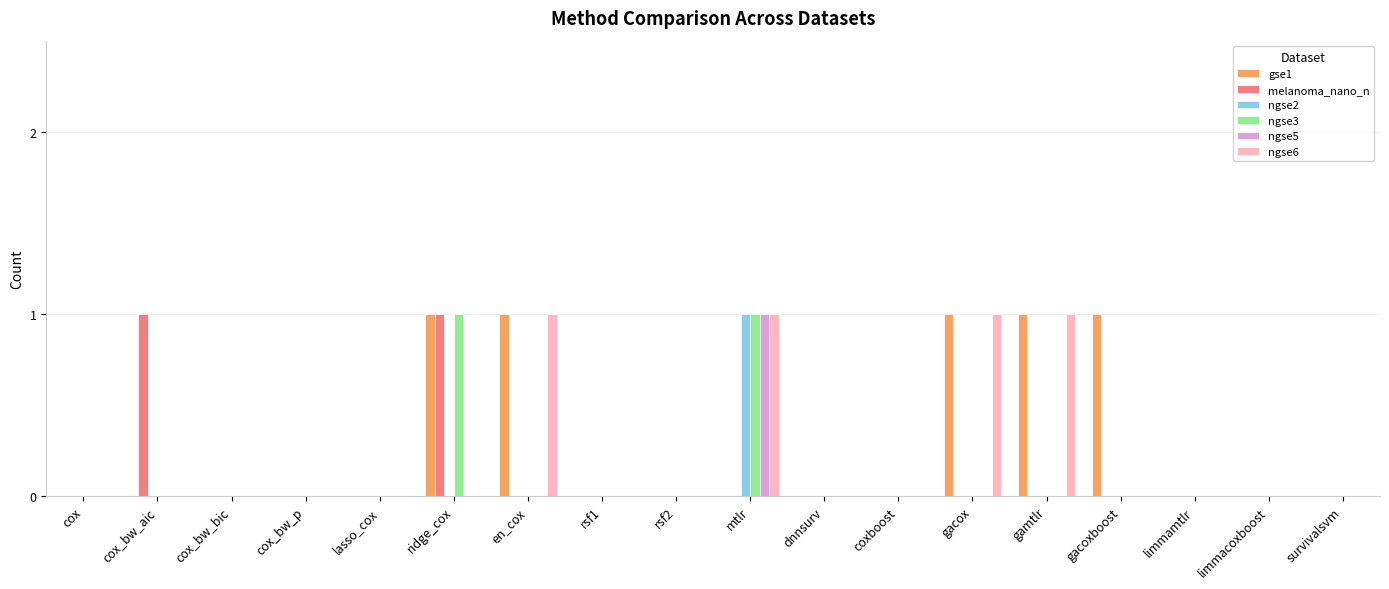

Reading right to left, extract all data points from this chart.

gse1: 0	0	0	1	1	1	0	0	0	0	0	1	1	0	0	0	0	0
melanoma_nano_n: 0	0	0	0	0	0	0	0	0	0	0	0	1	0	0	0	1	0
ngse2: 0	0	0	0	0	0	0	0	1	0	0	0	0	0	0	0	0	0
ngse3: 0	0	0	0	0	0	0	0	1	0	0	0	1	0	0	0	0	0
ngse5: 0	0	0	0	0	0	0	0	1	0	0	0	0	0	0	0	0	0
ngse6: 0	0	0	0	1	1	0	0	1	0	0	1	0	0	0	0	0	0